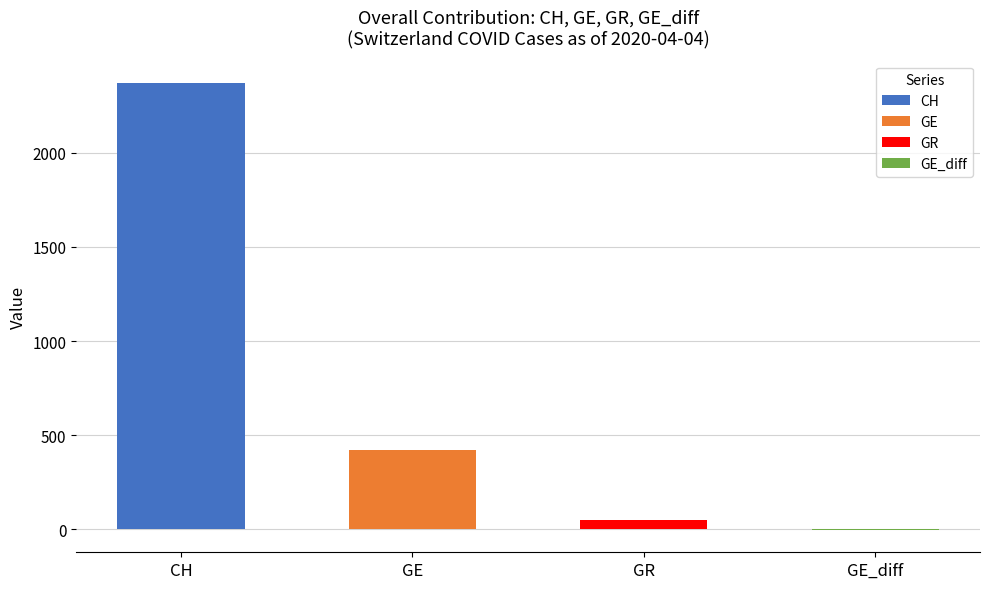

The CH series shows 10 at 2020-03-03. True or false?

False